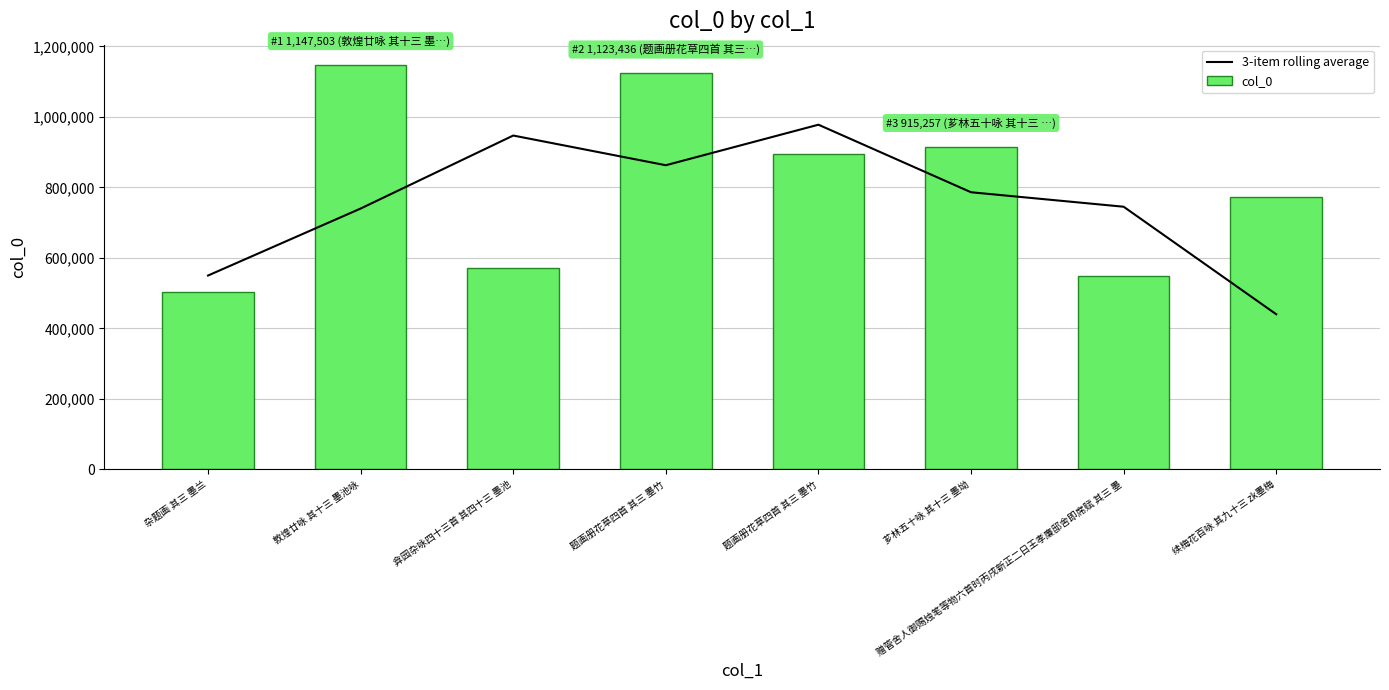

What is the difference between the maximum and minimum values in the col_0 series?

645413